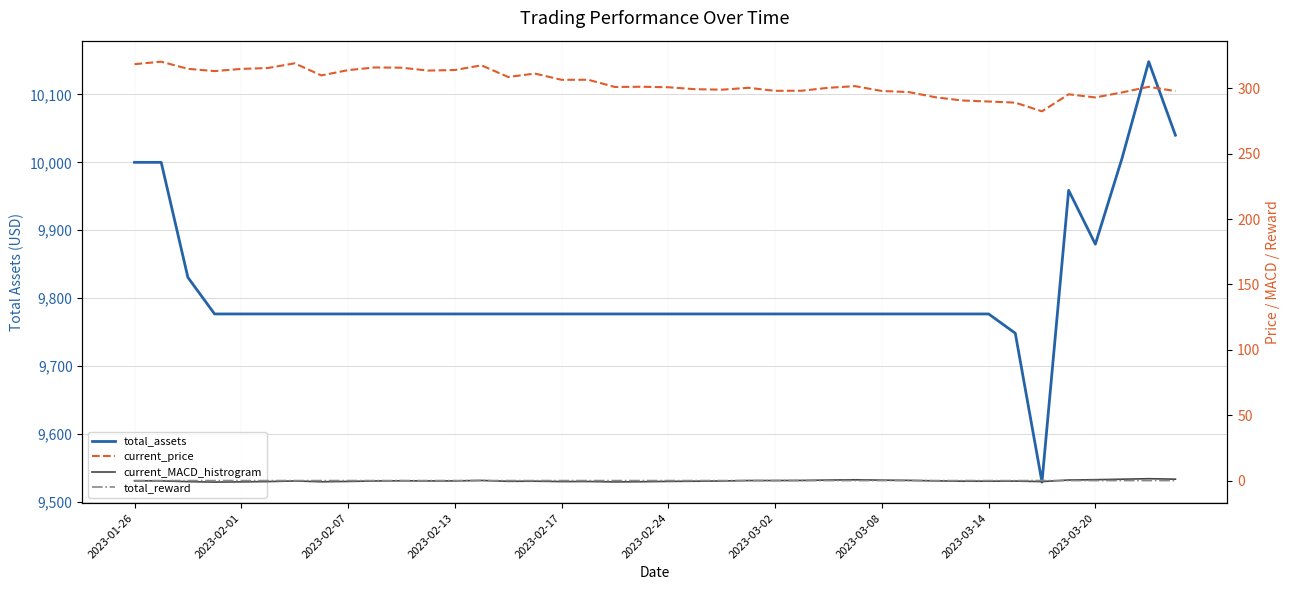

Between 21 and 32, which series saw the biggest shift?

current_price